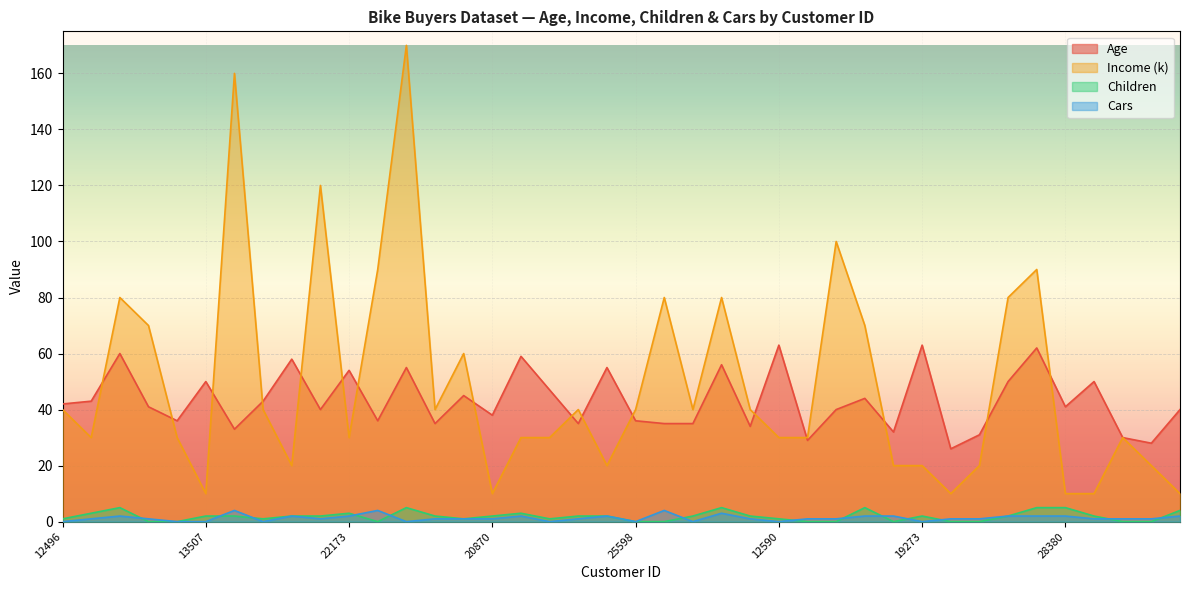

What value does the Income (k) series have at 22155, to the nearest 10?

20